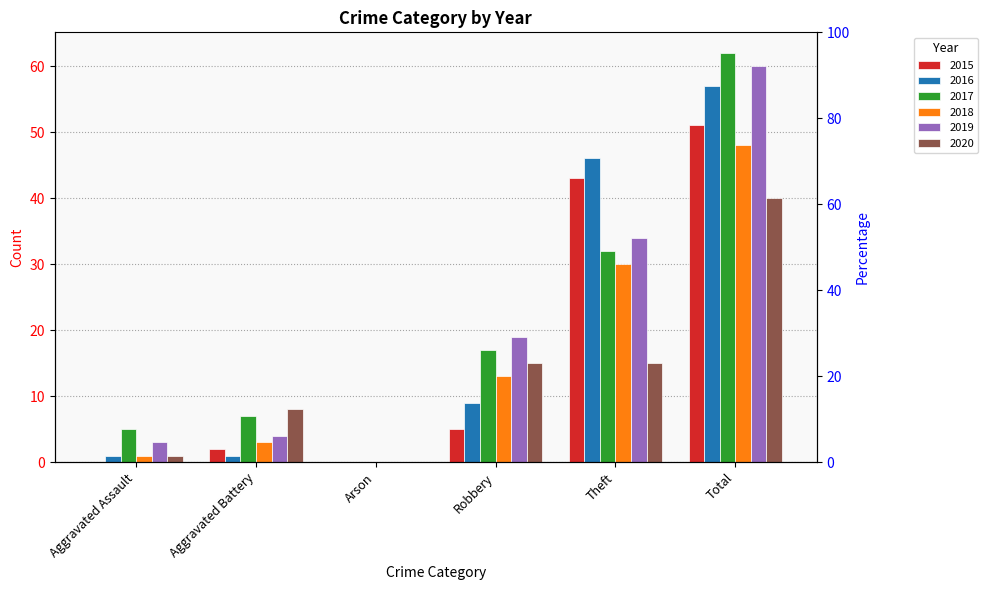

At how many categories does at least one series exceed 30?

2